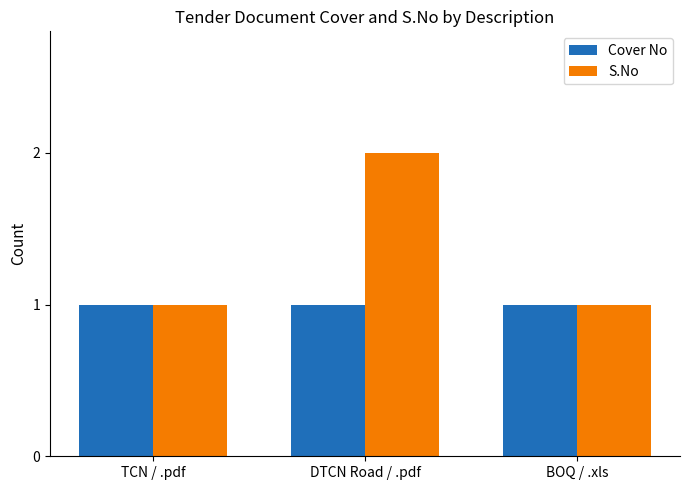

What is the total value across all series at BOQ / .xls?

2